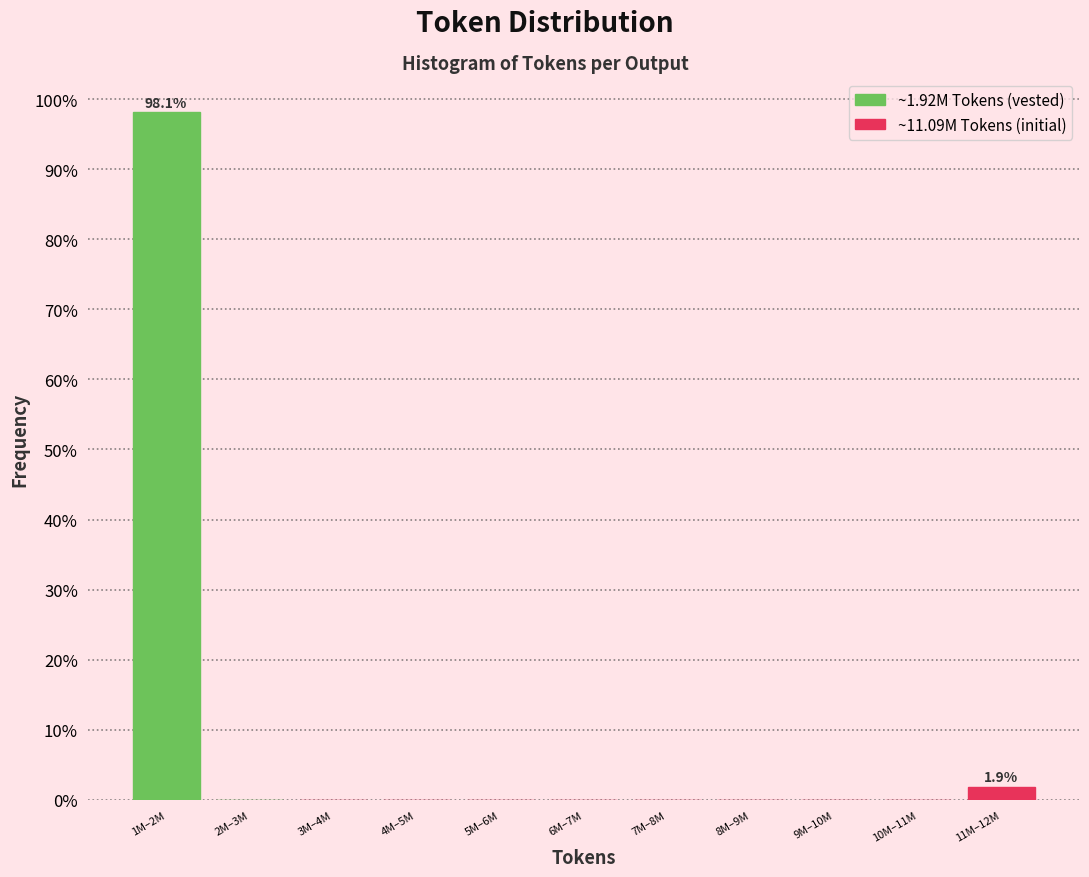

Reading right to left, list all the values displayed in this chart.

11M–12M=1.9	10M–11M=0.0	9M–10M=0.0	8M–9M=0.0	7M–8M=0.0	6M–7M=0.0	5M–6M=0.0	4M–5M=0.0	3M–4M=0.0	2M–3M=0.0	1M–2M=98.1